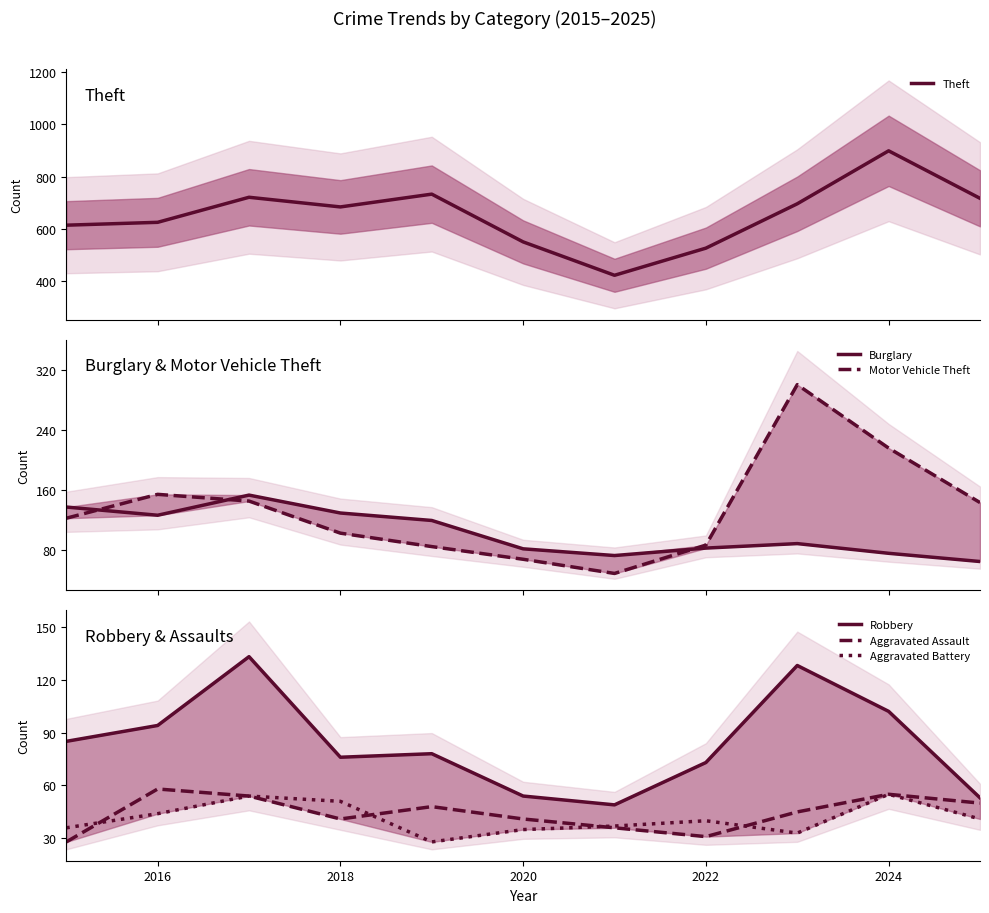

How many lines are shown in the chart?

6